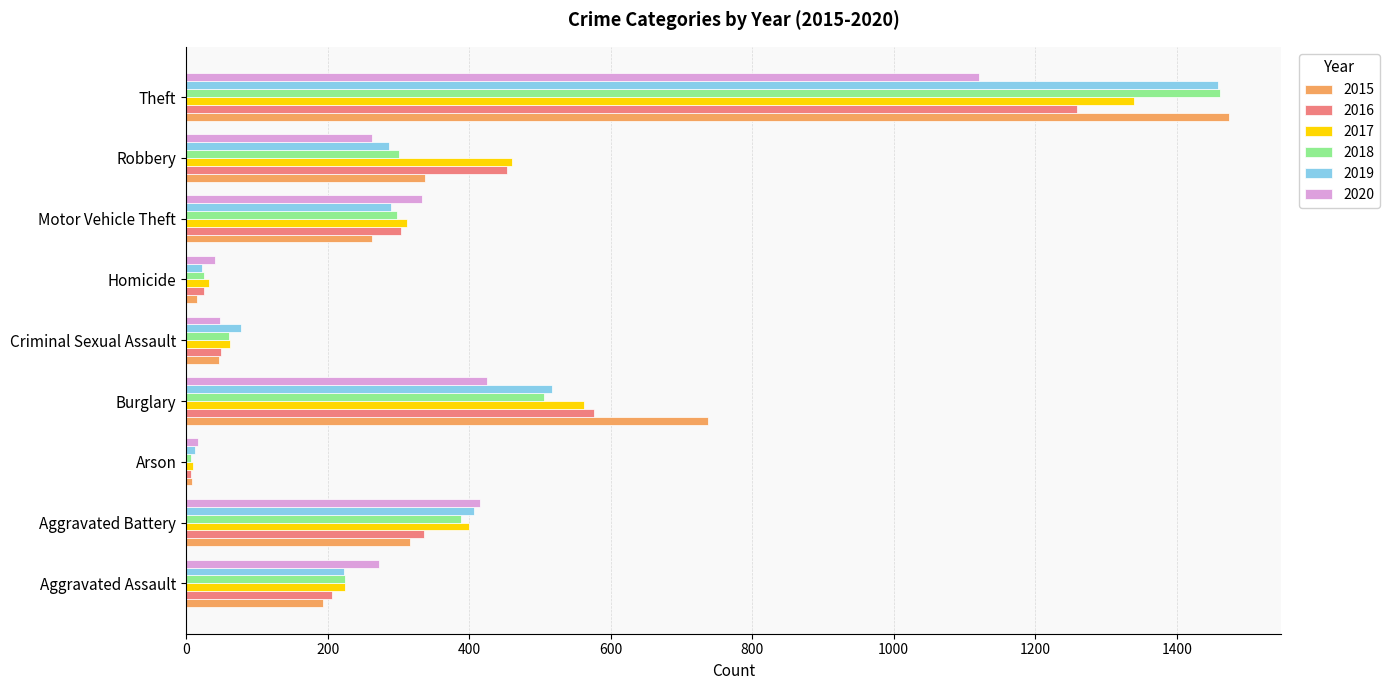

At which category is the sum across all series the highest?

Theft